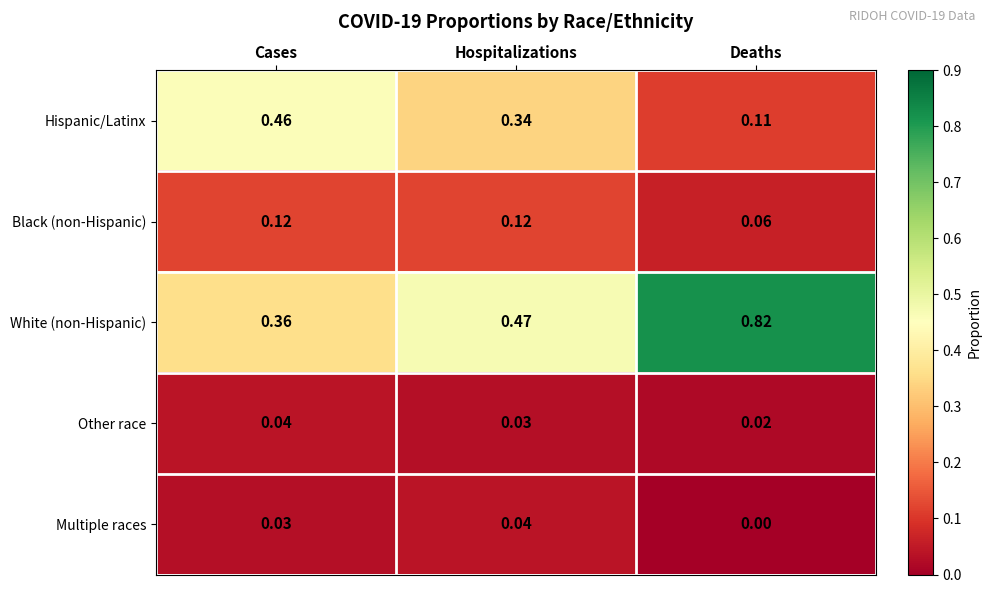

Which series changed the most between Hospitalizations and Deaths?

White (non-Hispanic)